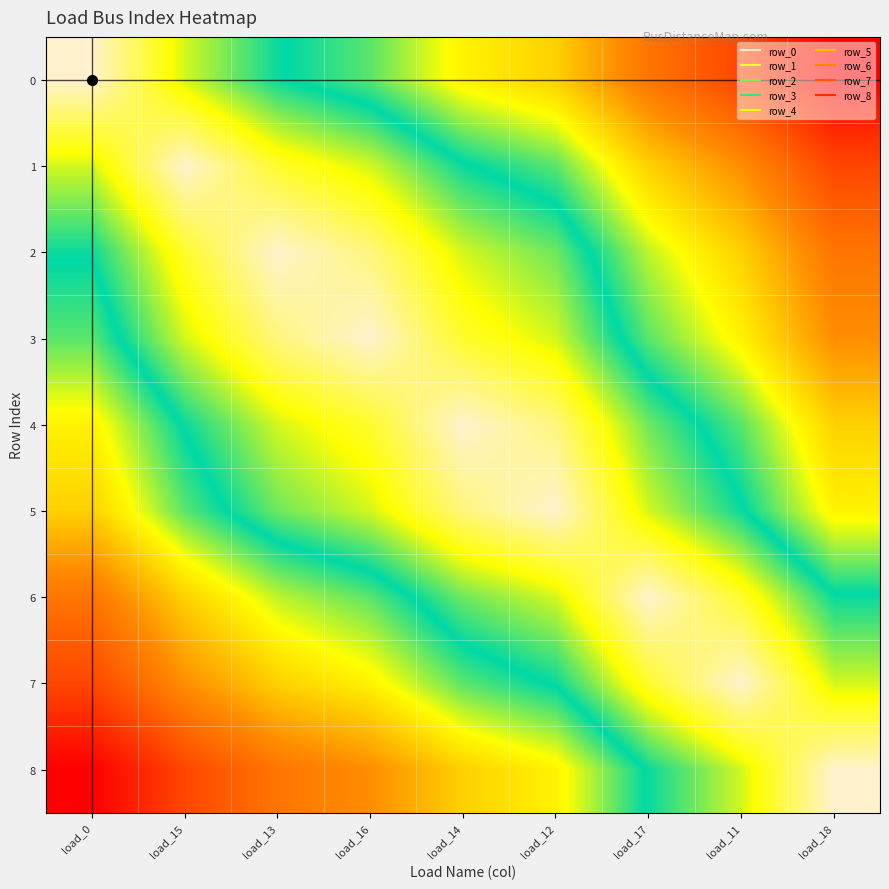

List the series in order of their peak value, lowest first.

4, 5, 3, 2, 6, 1, 7, 0, 8